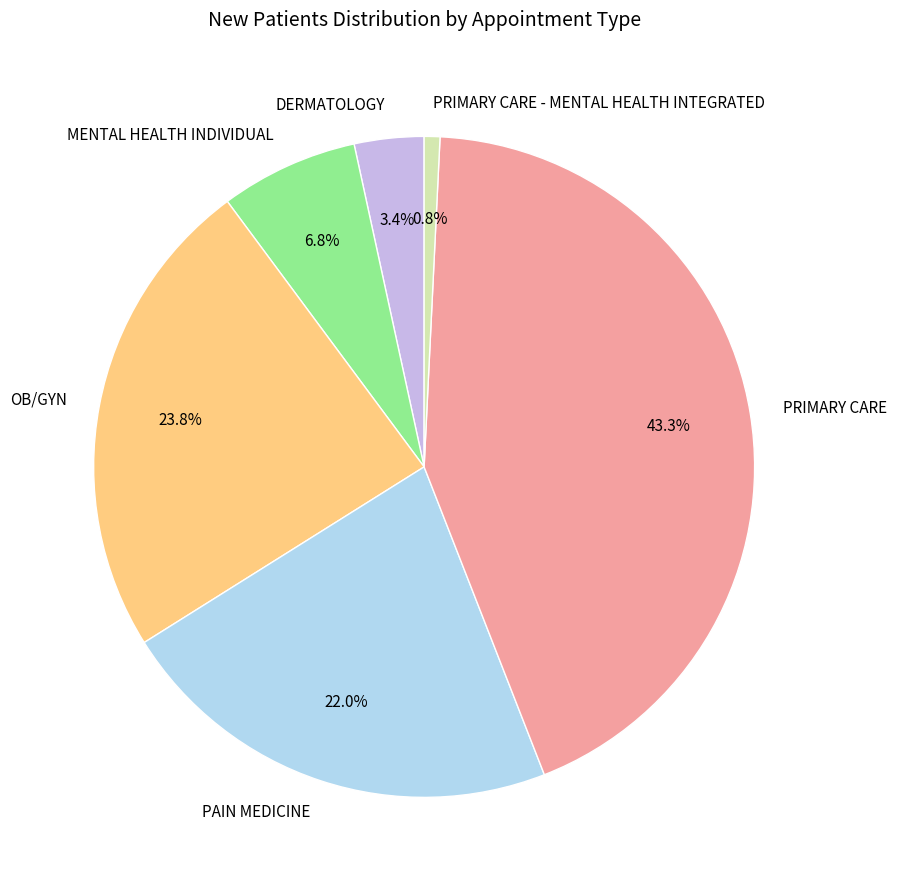

Between OB/GYN and MENTAL HEALTH INDIVIDUAL, which is larger?

OB/GYN